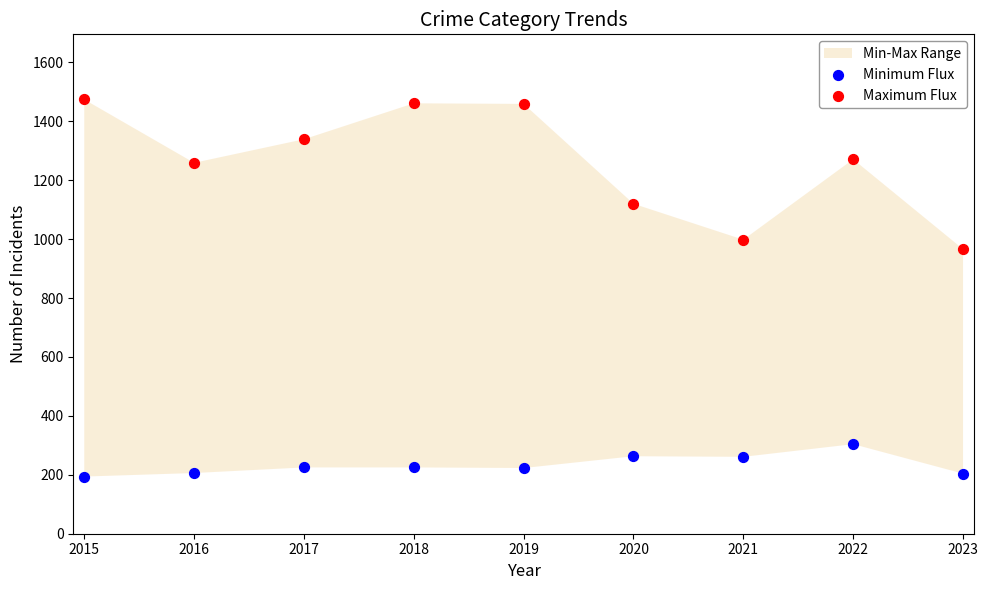

Which series contains the highest Y value?

Maximum Flux